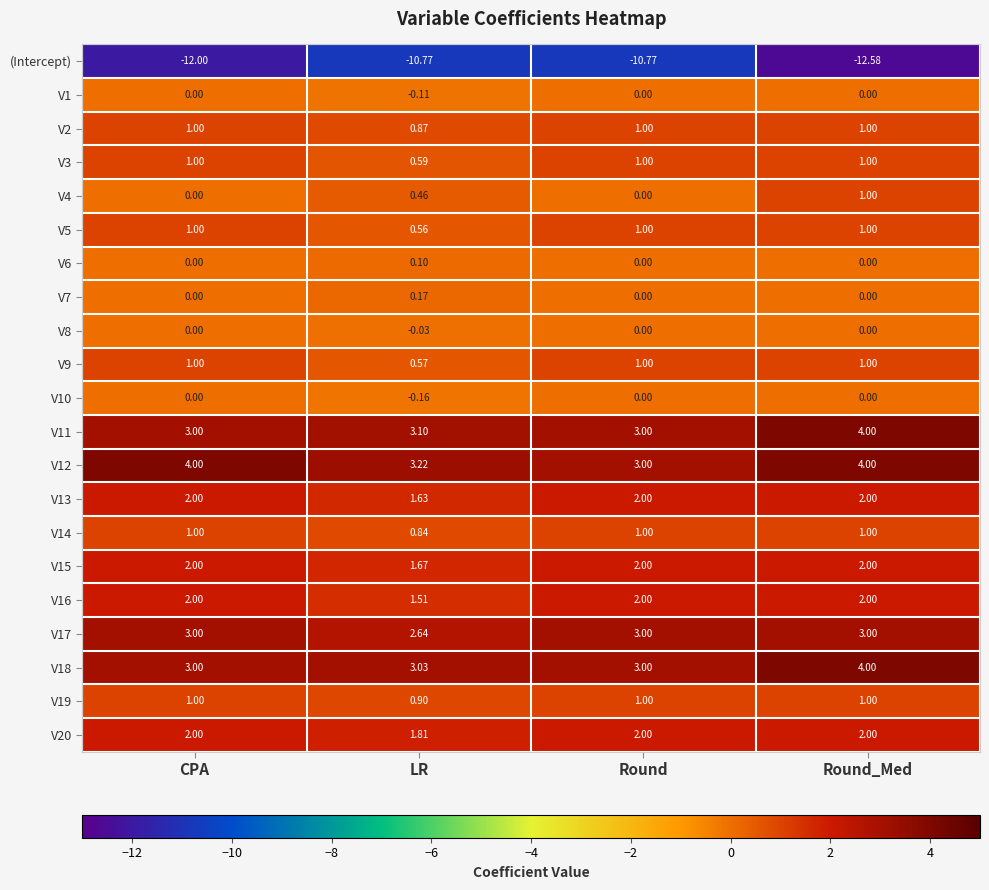

Which category has the highest value in the V11 series?

Round_Med